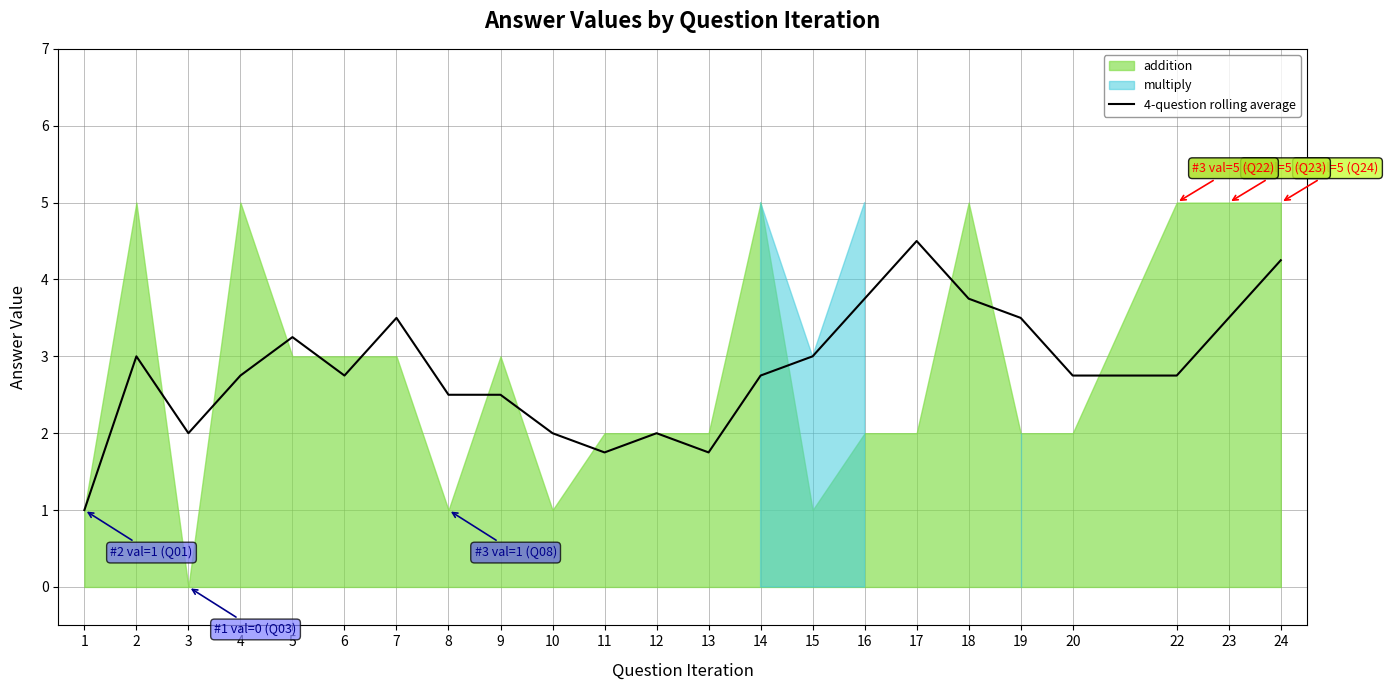

List the labels in order of value, smallest first.

1, 11, 13, 3, 10, 12, 8, 9, 4, 6, 14, 20, 22, 2, 15, 5, 7, 19, 23, 16, 18, 24, 17